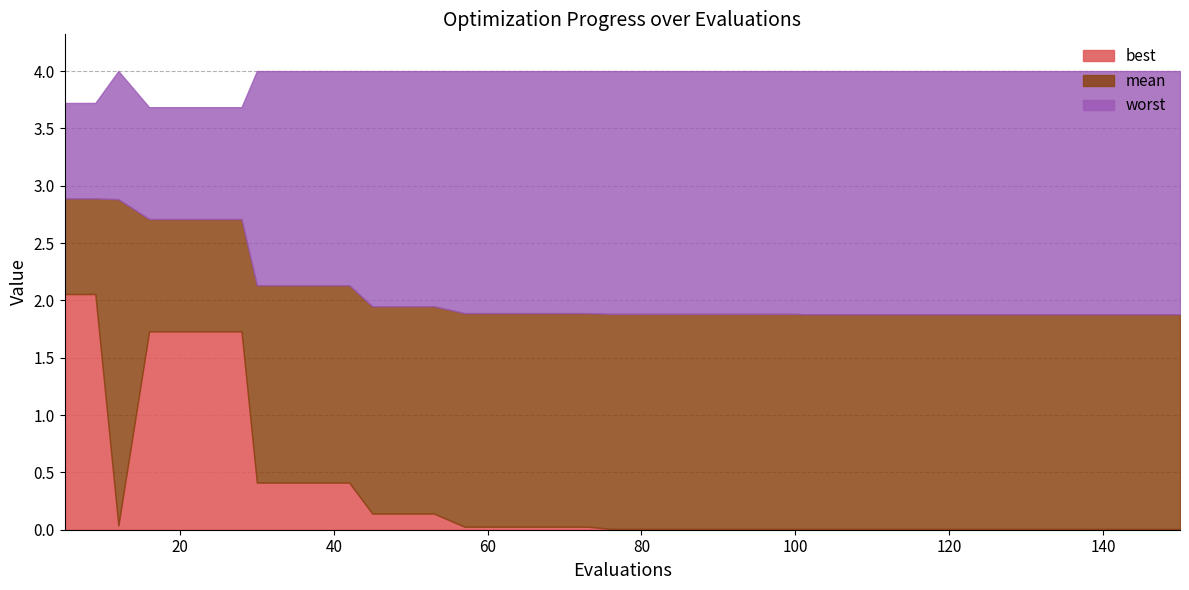

Which series has the largest total across all categories?

worst